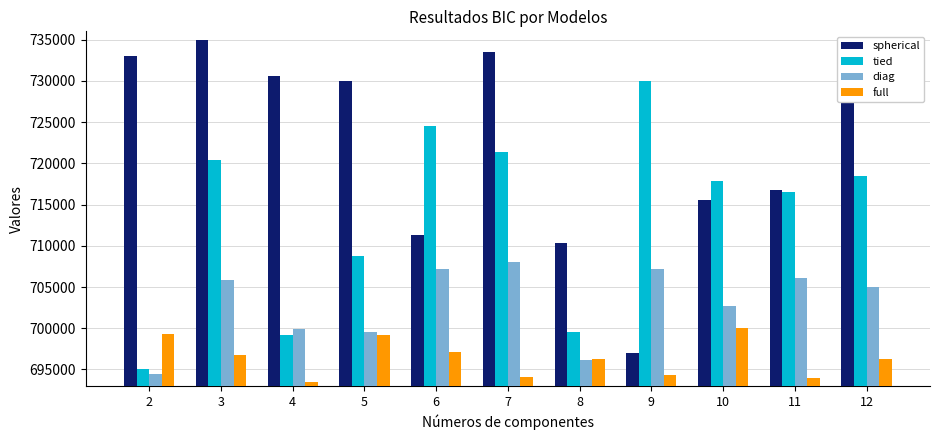

Is the value of full at 9 greater than the value of tied at 6?

No